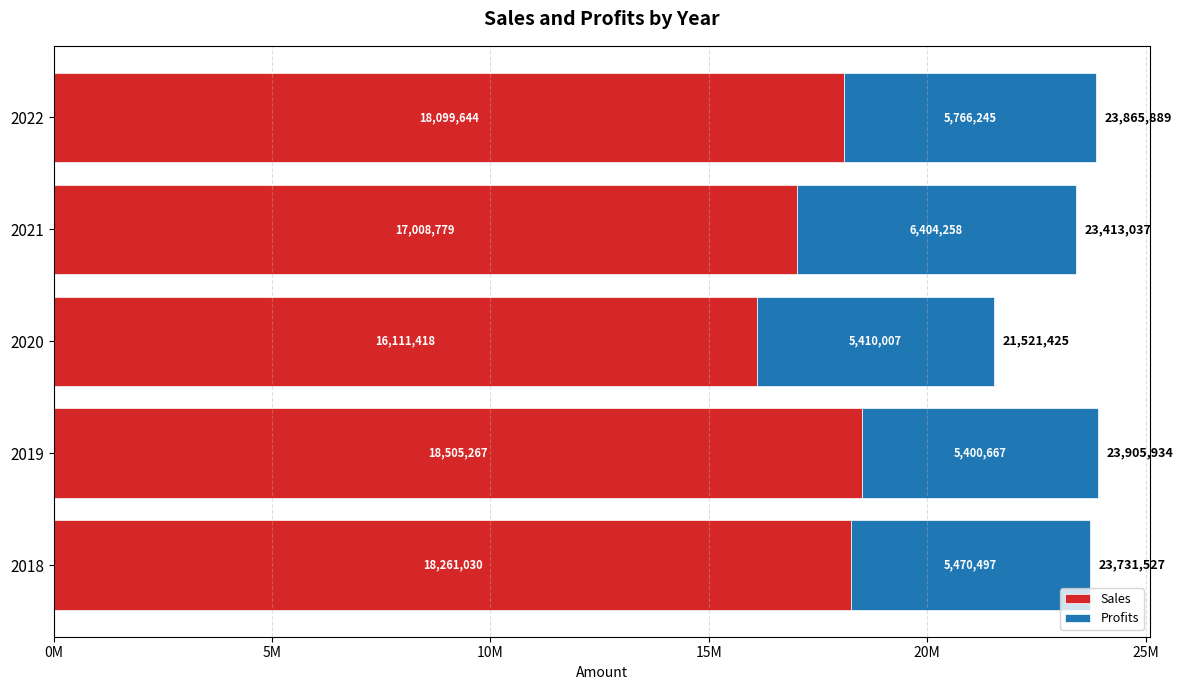

What are all the series names shown in the legend?

Sales, Profits